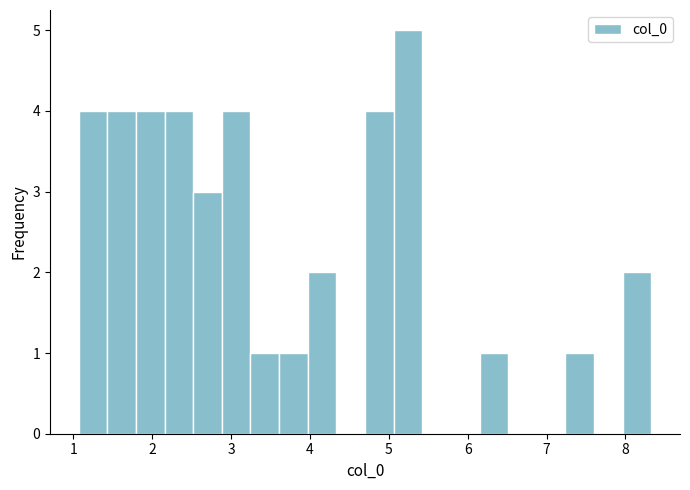

Around what value on the x-axis is the tallest bar? Give the approximate position of its centre, as read against the axis.

5.2